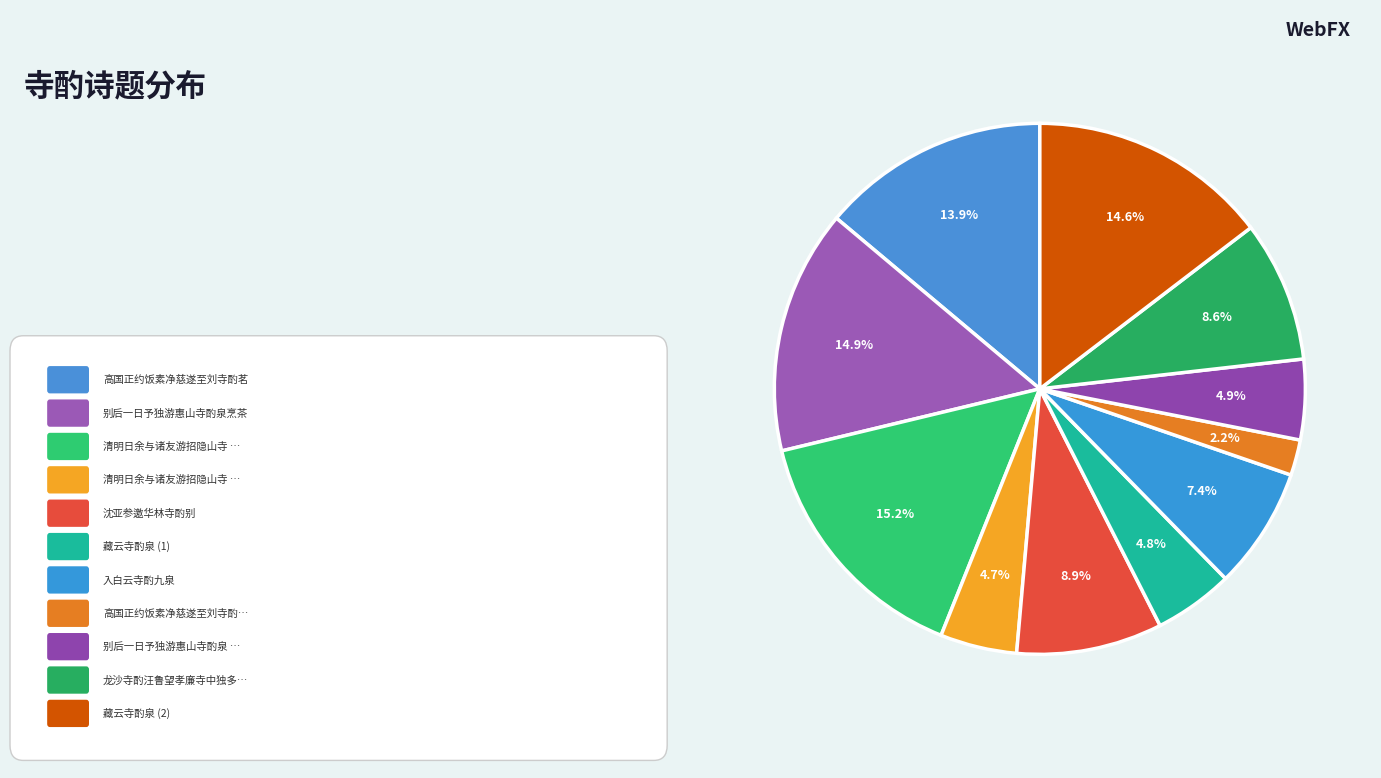

Count the number of slices in the pie.

11